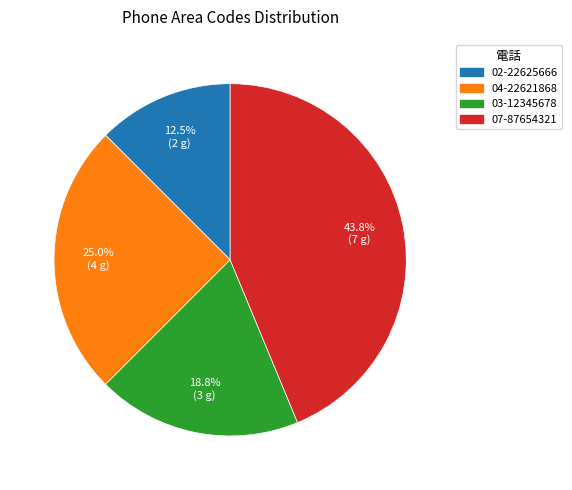

What portion of the pie excludes 03-12345678?

81.2%